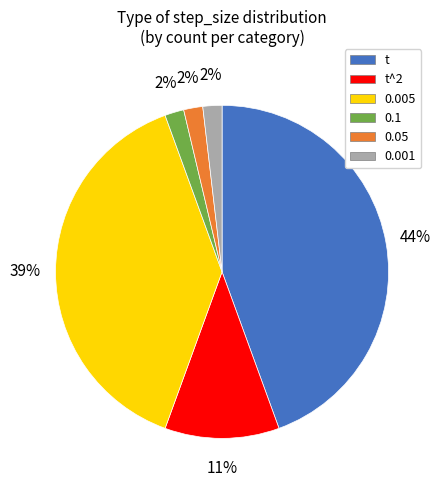

To the nearest percent, what percentage of the pie is t^2?

11%